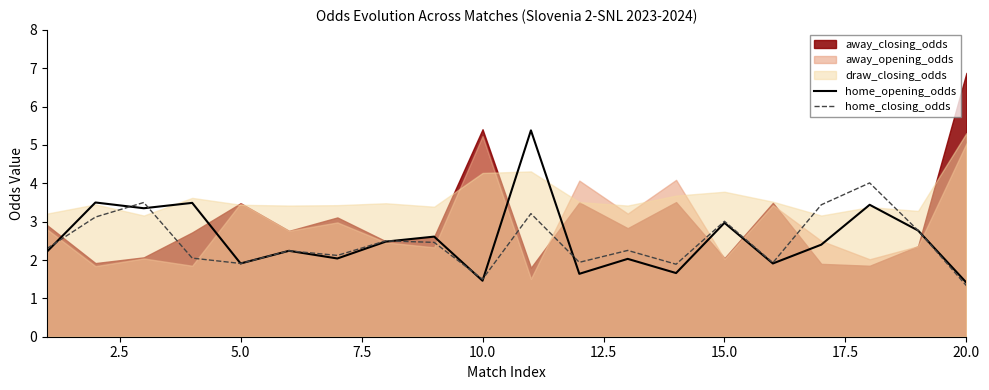

What is the maximum value for home_opening_odds?

5.4